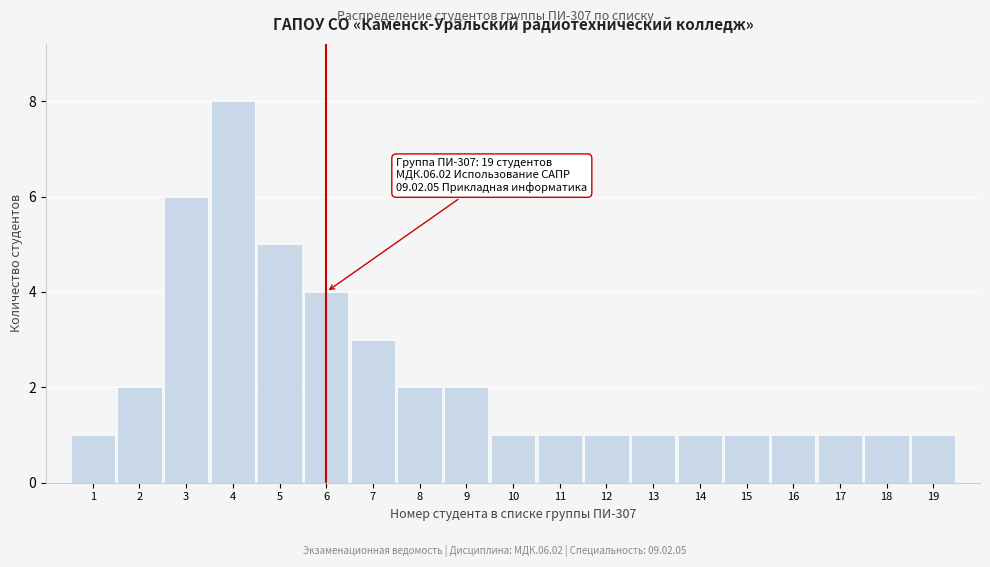

Reading left to right, extract all data points from this chart.

1=1	2=2	3=6	4=8	5=5	6=4	7=3	8=2	9=2	10=1	11=1	12=1	13=1	14=1	15=1	16=1	17=1	18=1	19=1